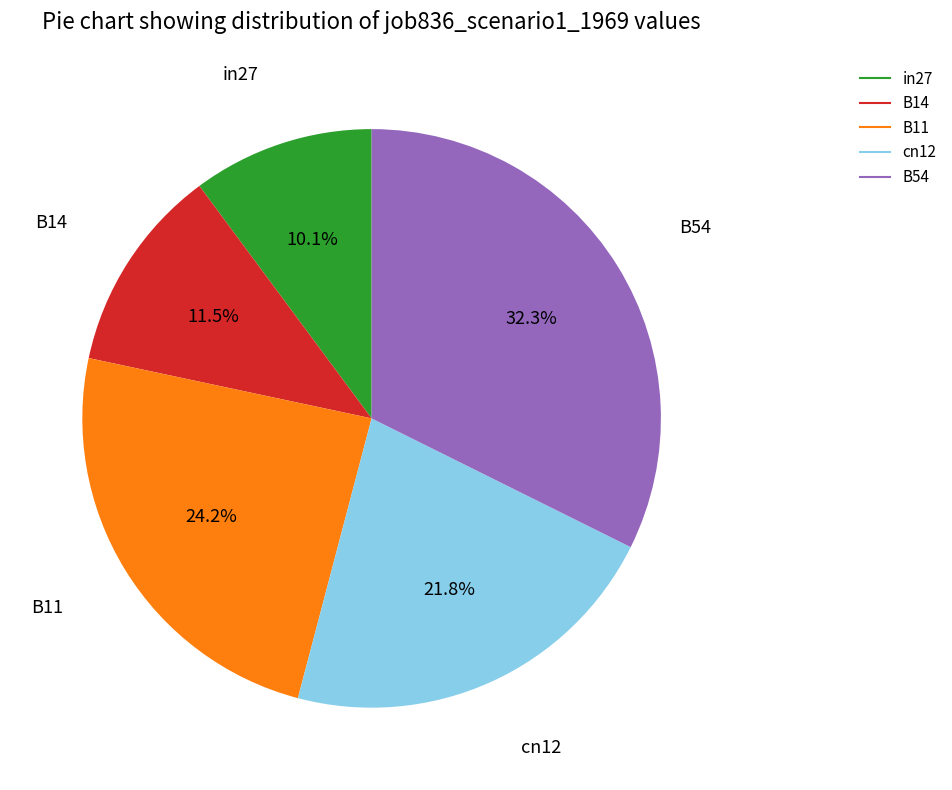

Is the sum of B14 and cn12 greater than half?

No